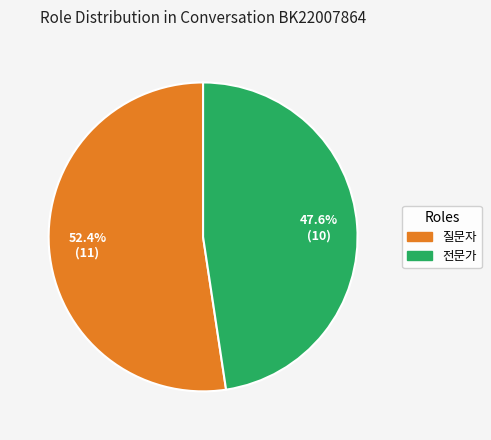

Rank the categories by value from highest to lowest.

질문자, 전문가